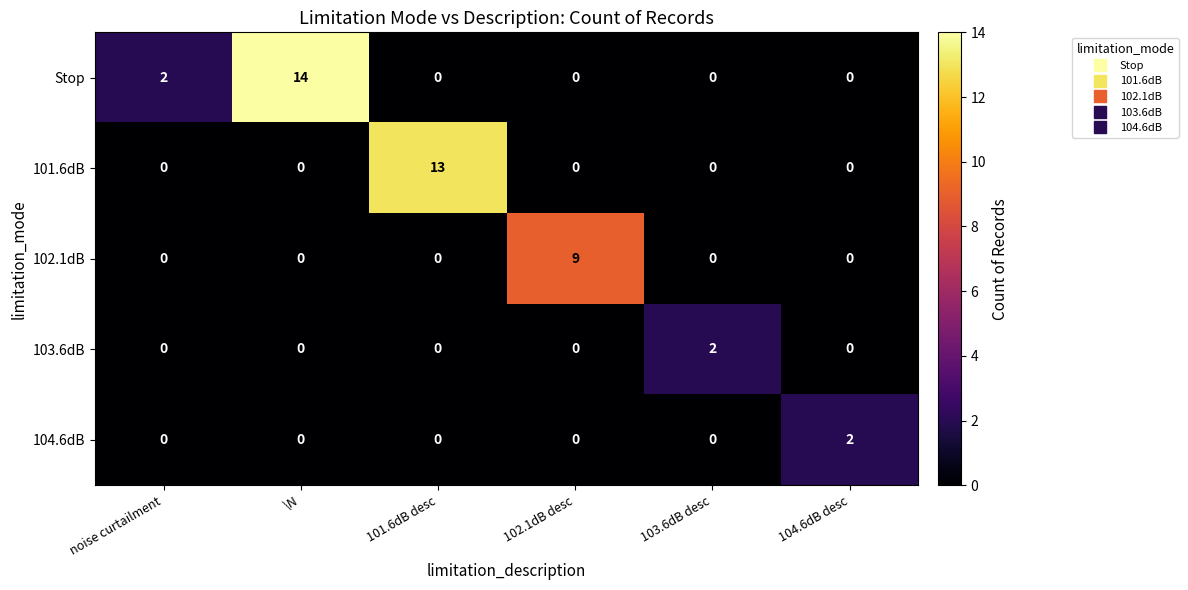

At which category does the chart reach its peak across all series?

\N